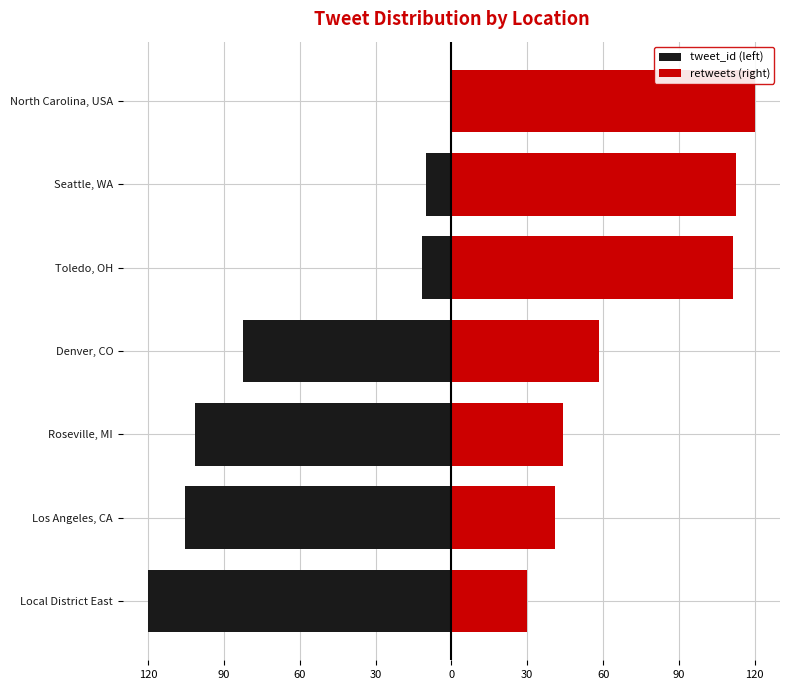

What is the average value of the tweet_id (left) series?

-61.5